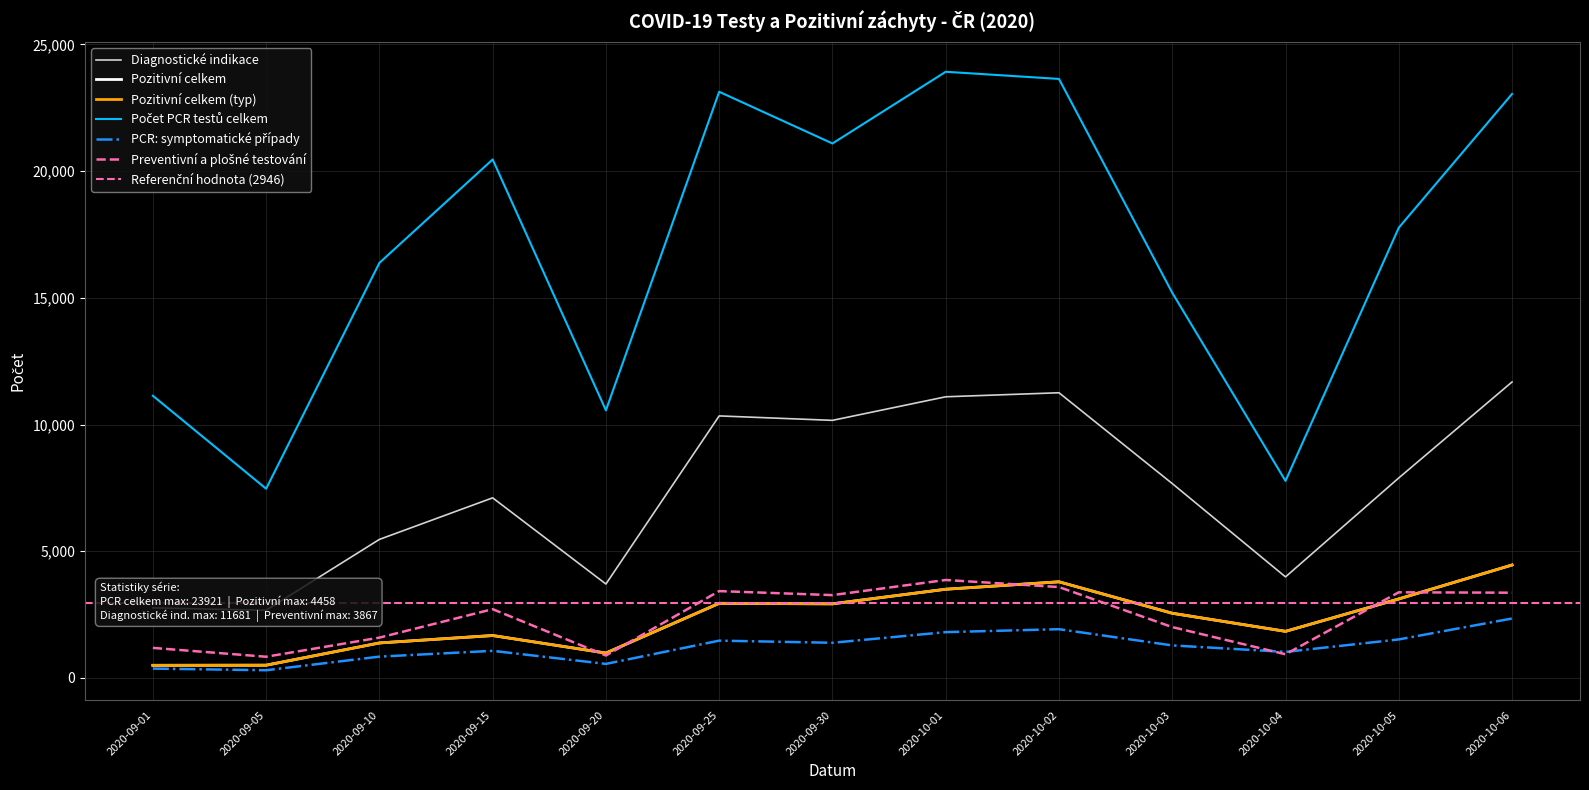

True or false: Pozitivní celkem has a value of 1840 at 2020-10-04.

True